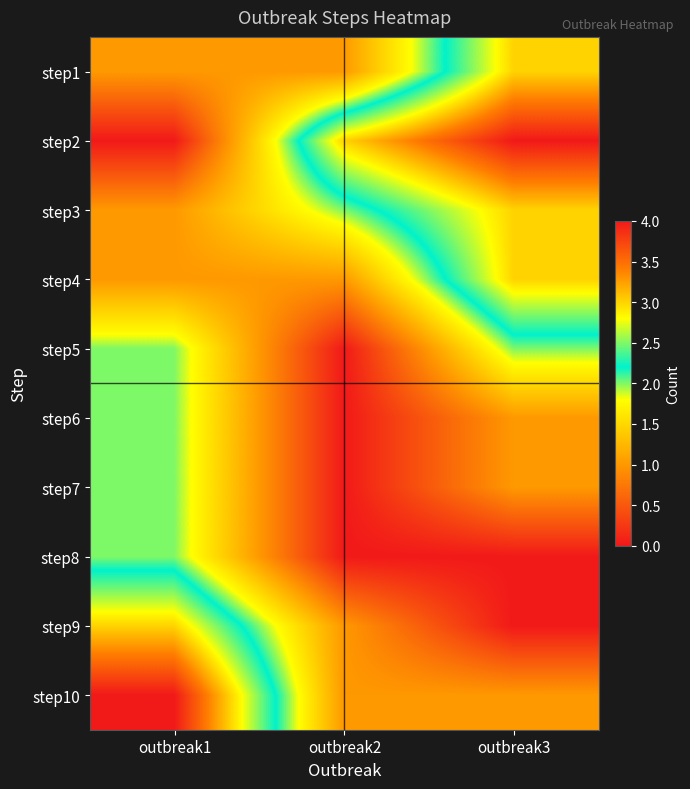

What is the maximum value shown in the chart?

4